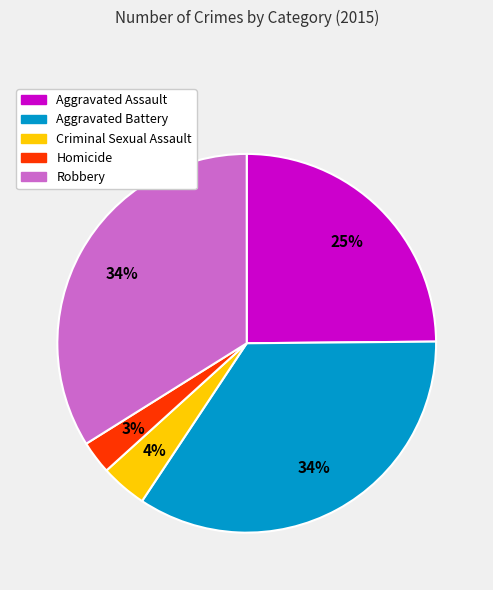

How many slices are in this pie chart?

5